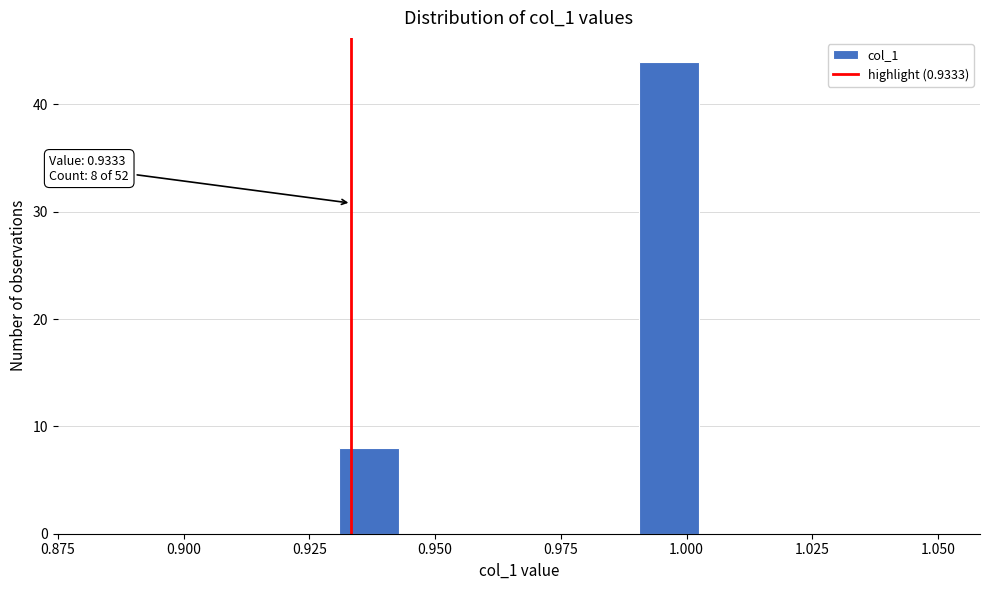

Read against the x-axis, roughly where is the centre of the tallest bar?

0.995